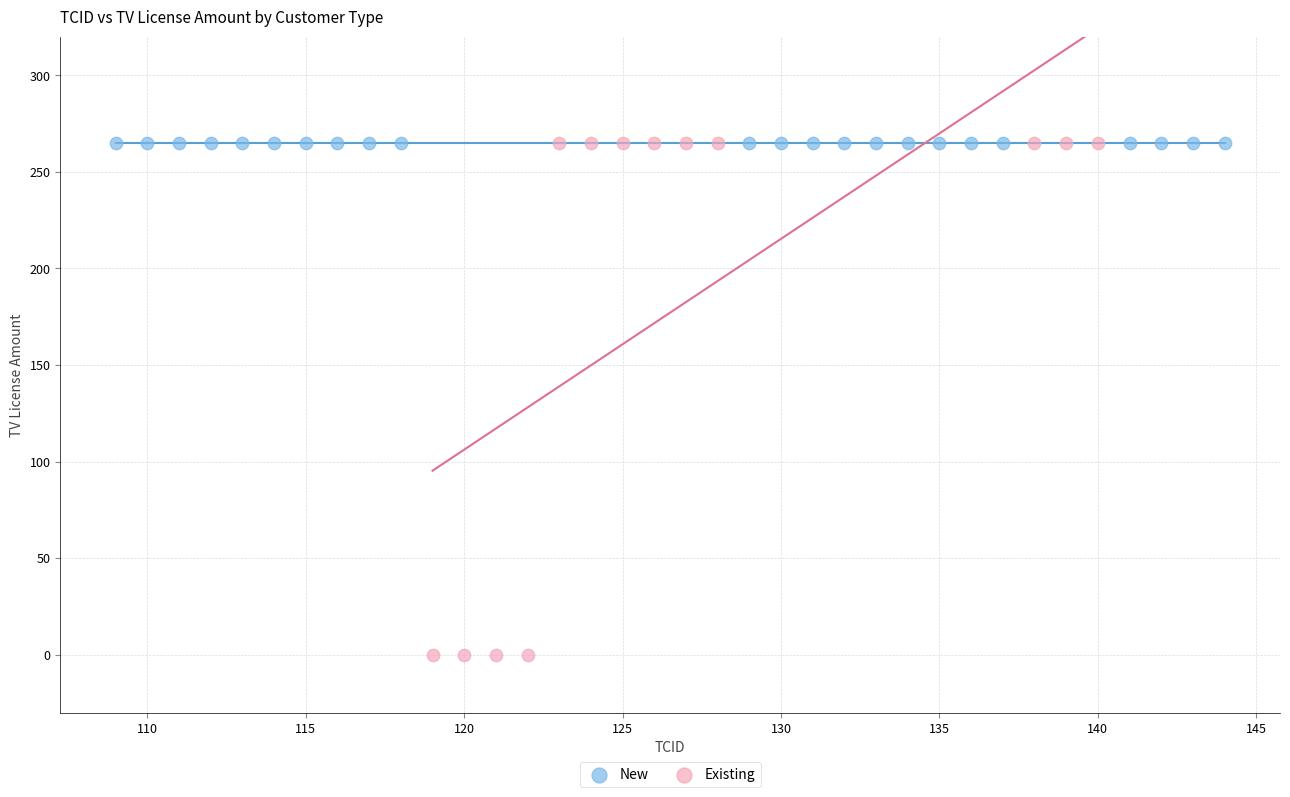

Which series contains the lowest Y value?

Existing